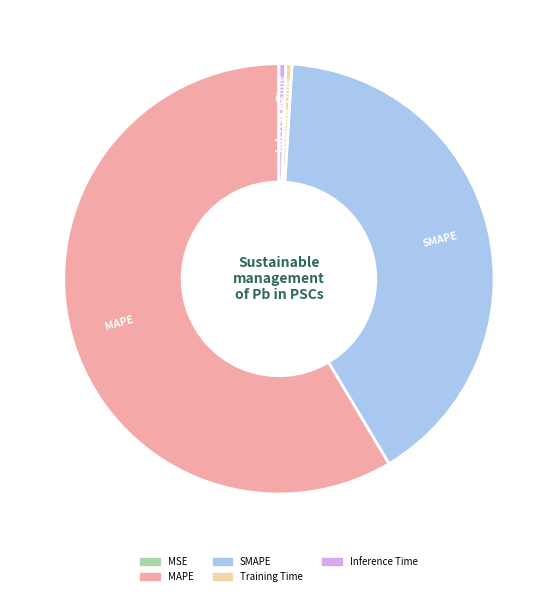

Which slice is the largest?

MAPE